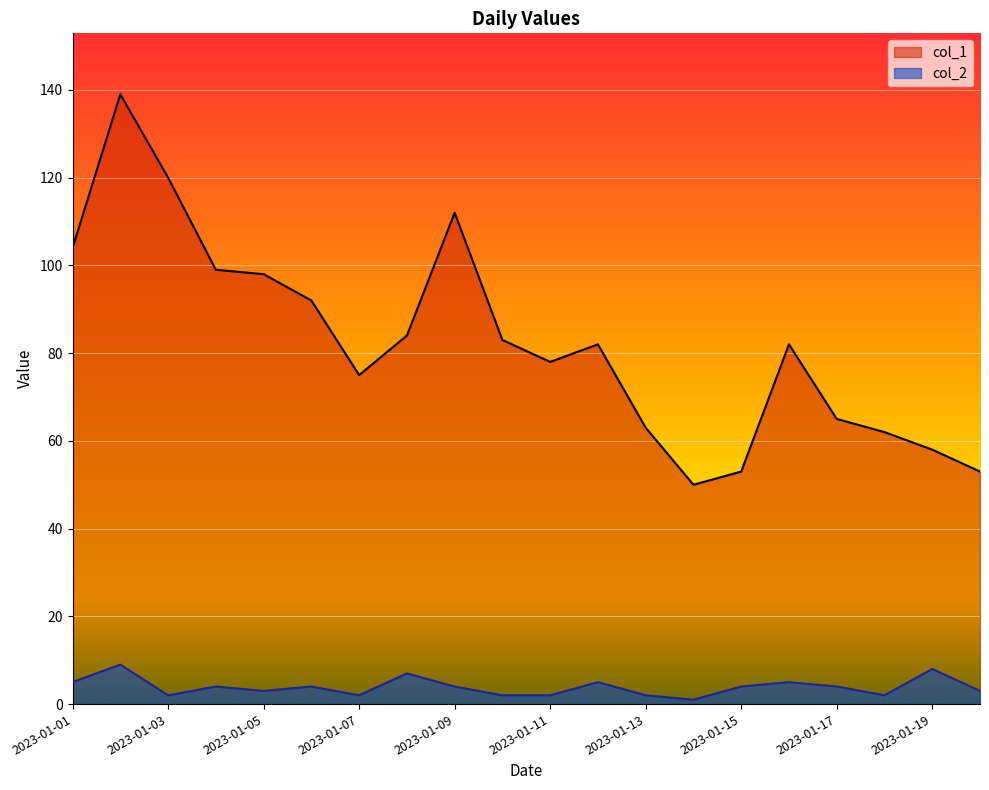

True or false: col_2 and col_1 cross at least once.

False